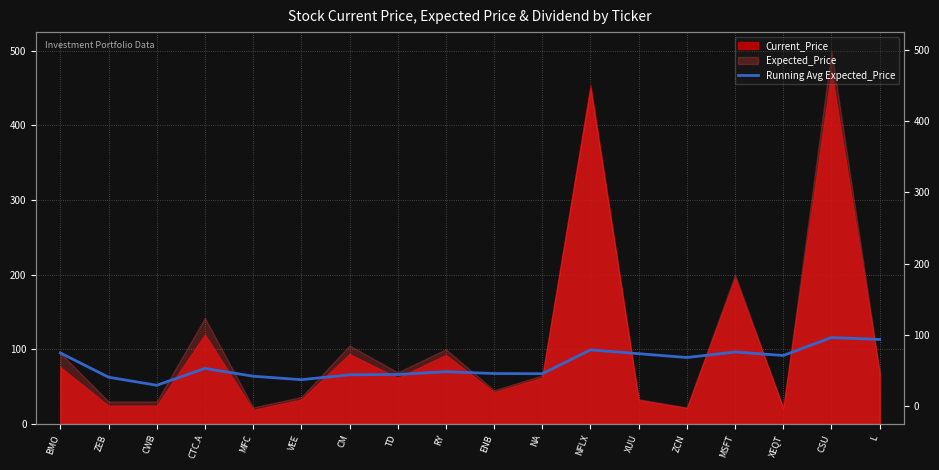

What is the change in value from CM to NFLX?

+33.4